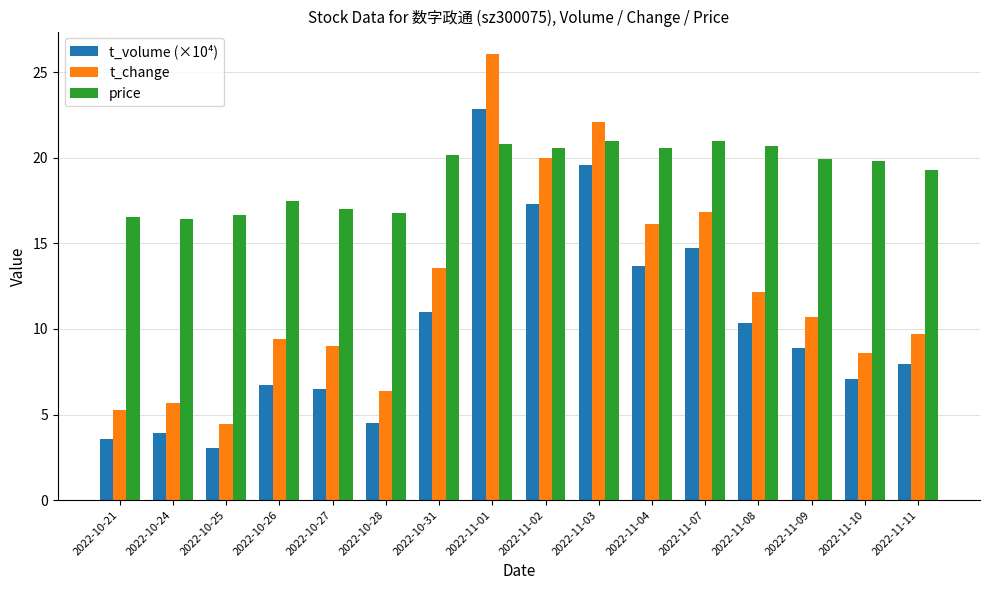

What is the sum of the t_volume (×10⁴) values at 2022-11-03 and 2022-10-26?

26.3